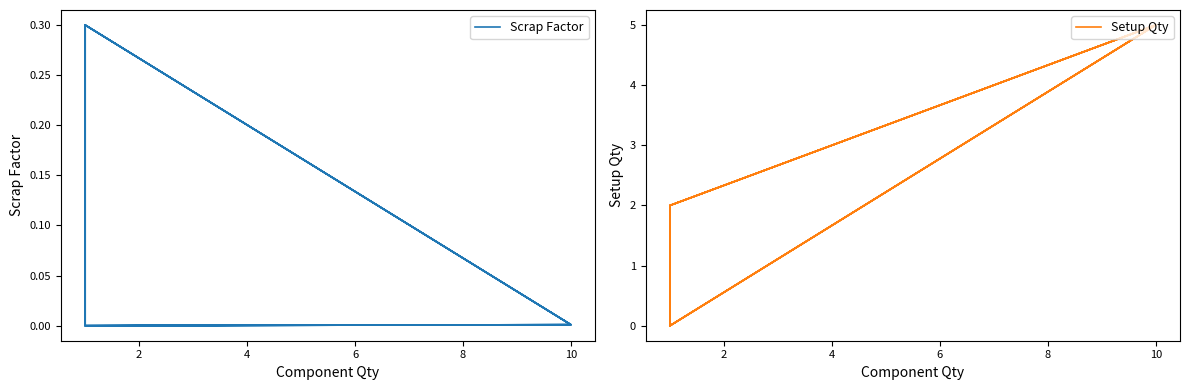

Reading left to right, list all the values displayed in this chart.

Scrap Factor: 0.0	0.0	0.3	0.0	0.0	0.3	0.0	0.0	0.3	0.0	0.0	0.3
Setup Qty: 0.0	5.0	2.0	0.0	5.0	2.0	0.0	5.0	2.0	0.0	5.0	2.0